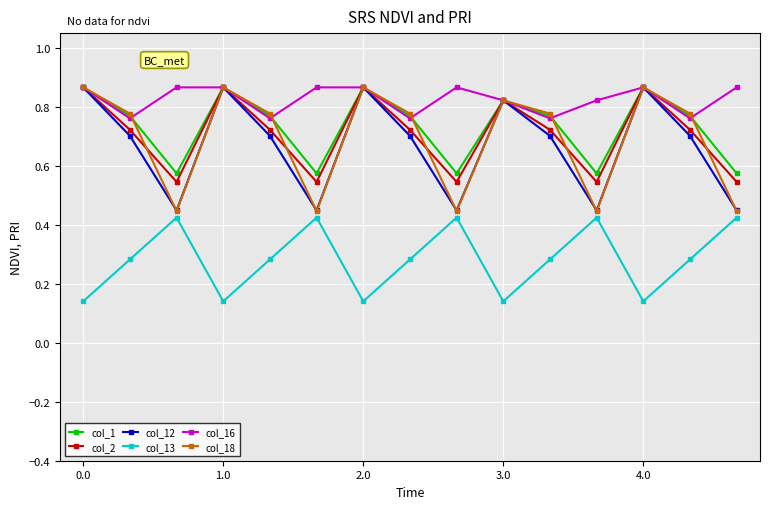

Which series has the largest total across all categories?

col_16